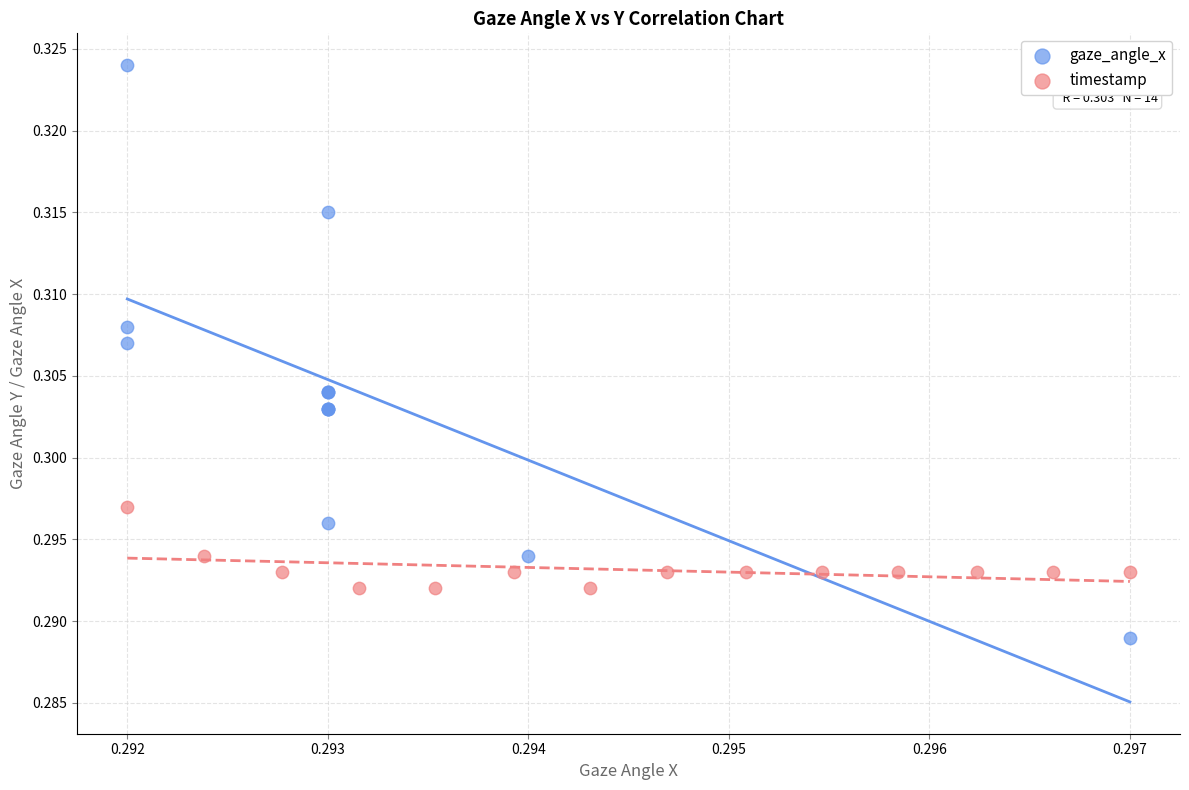

What are all the series names shown in the legend?

gaze_angle_x, timestamp